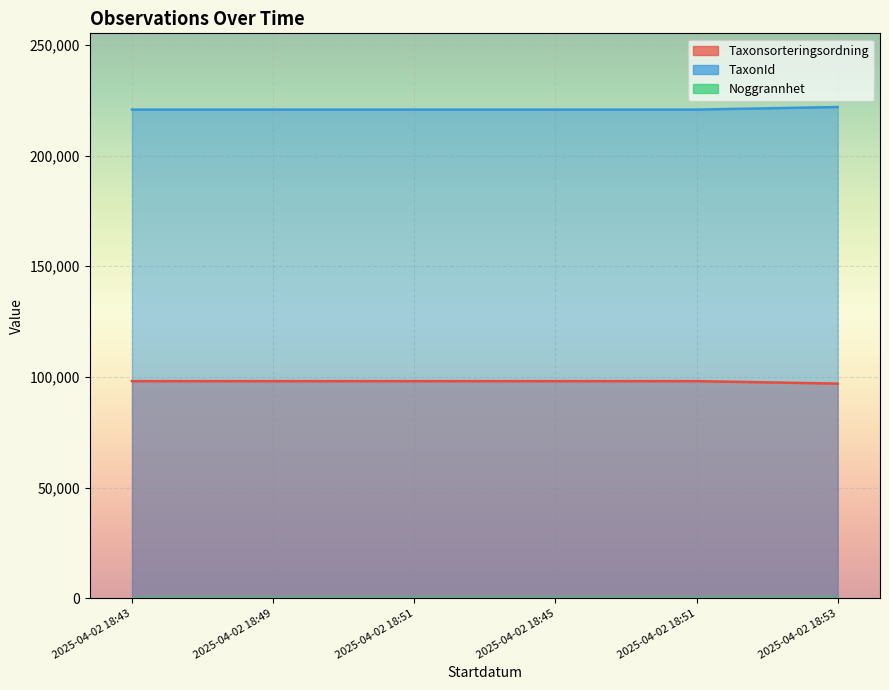

Is it true that Taxonsorteringsordning equals 98101 at 2025-04-02 18:49?

True